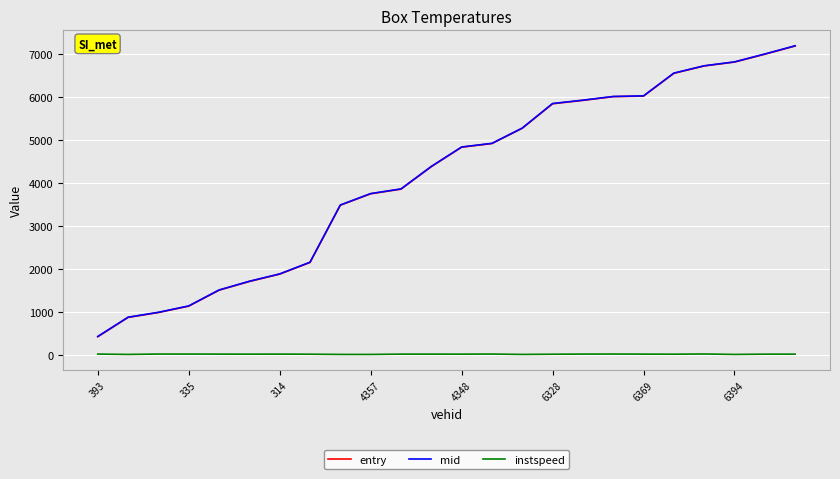

Which series has the largest range (max minus min)?

mid